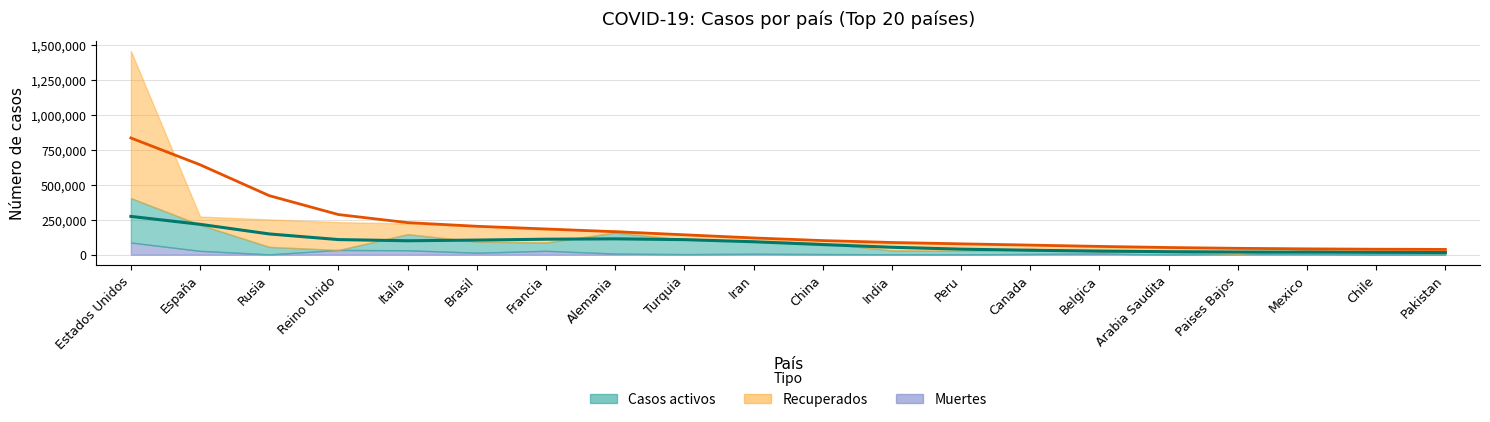

Which category has the highest value across all series?

Estados Unidos